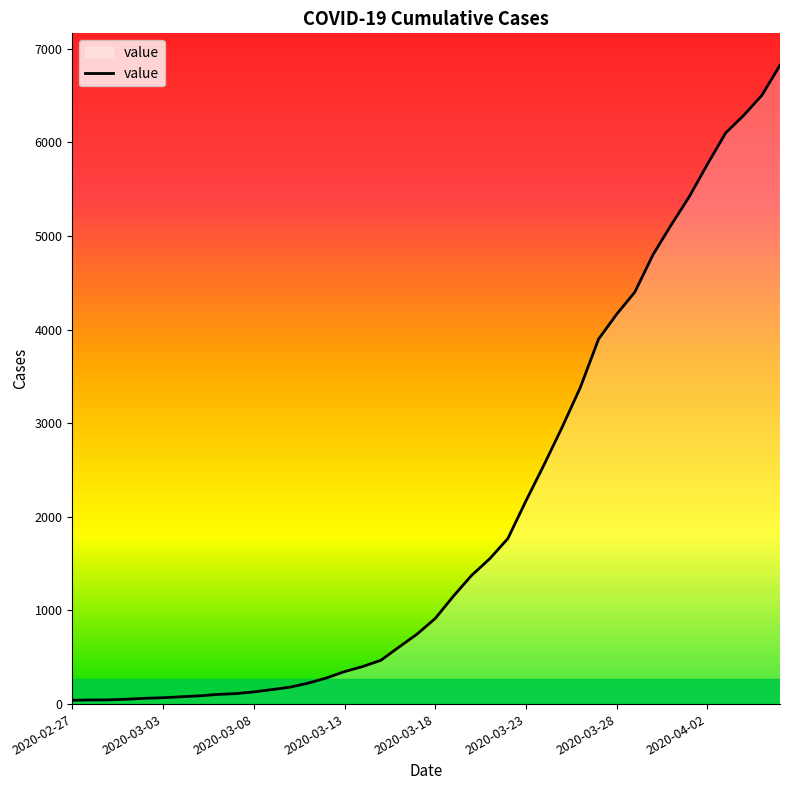

What is the difference between the maximum and minimum values?

6781